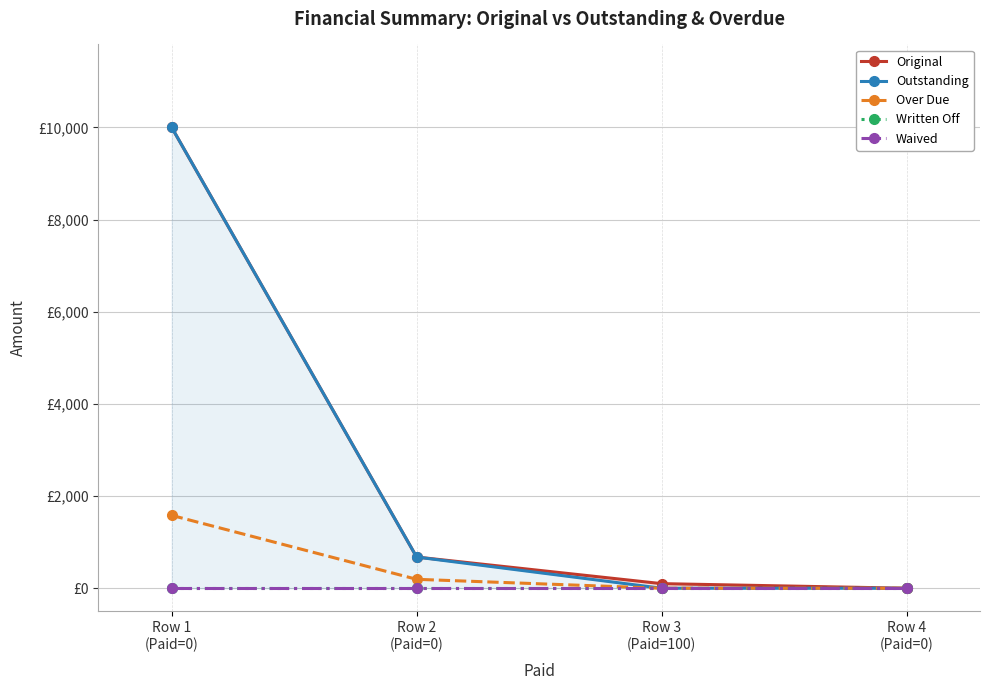

Is this an area chart (filled region under the line)?

No